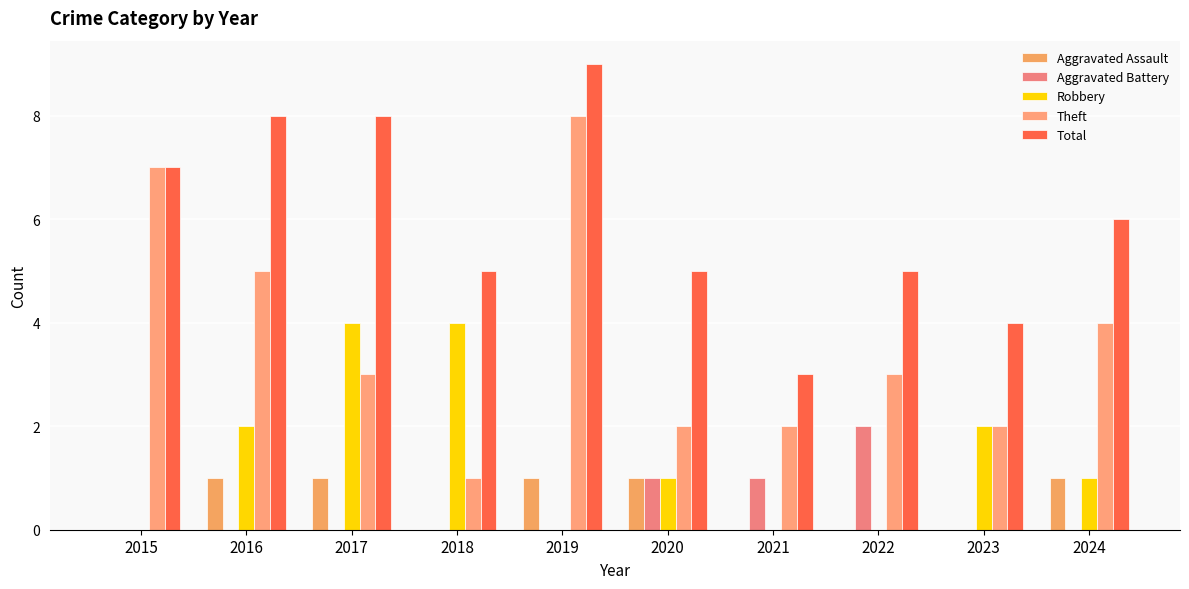

At which label does Total reach its peak?

2019